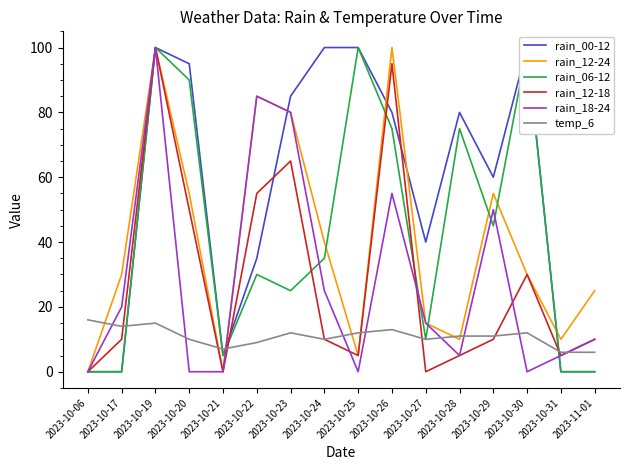

What is the difference between the second highest and second lowest values in the rain_12-18 series?

95